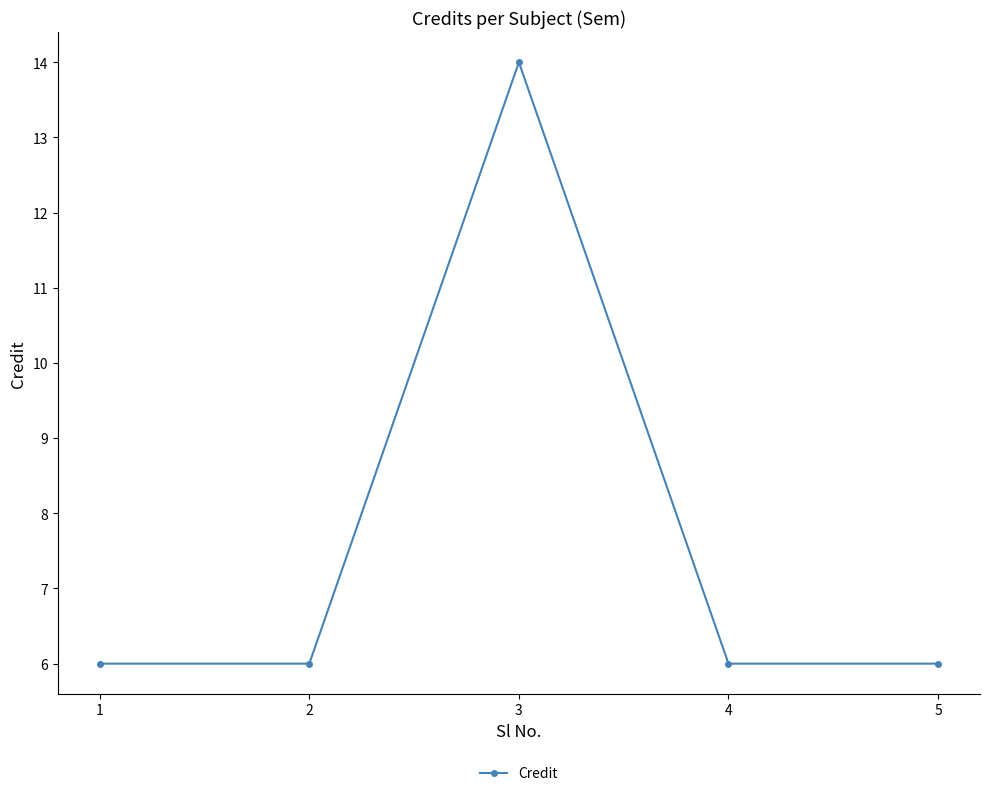

Count the number of data series in this chart.

1